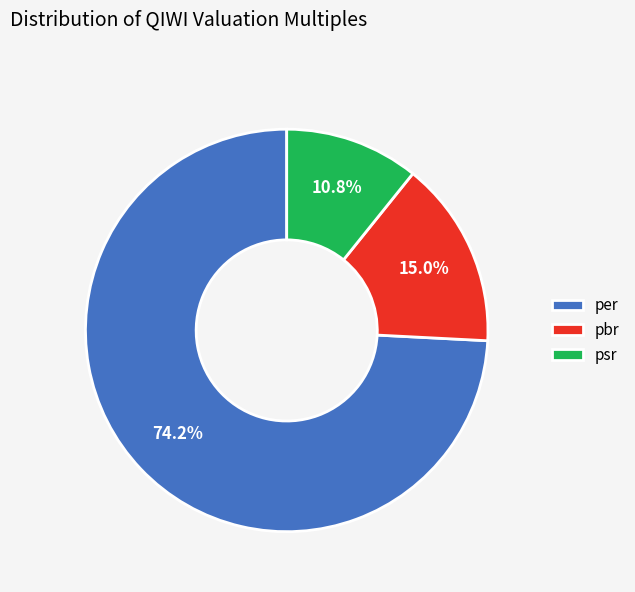

What is the majority slice?

per